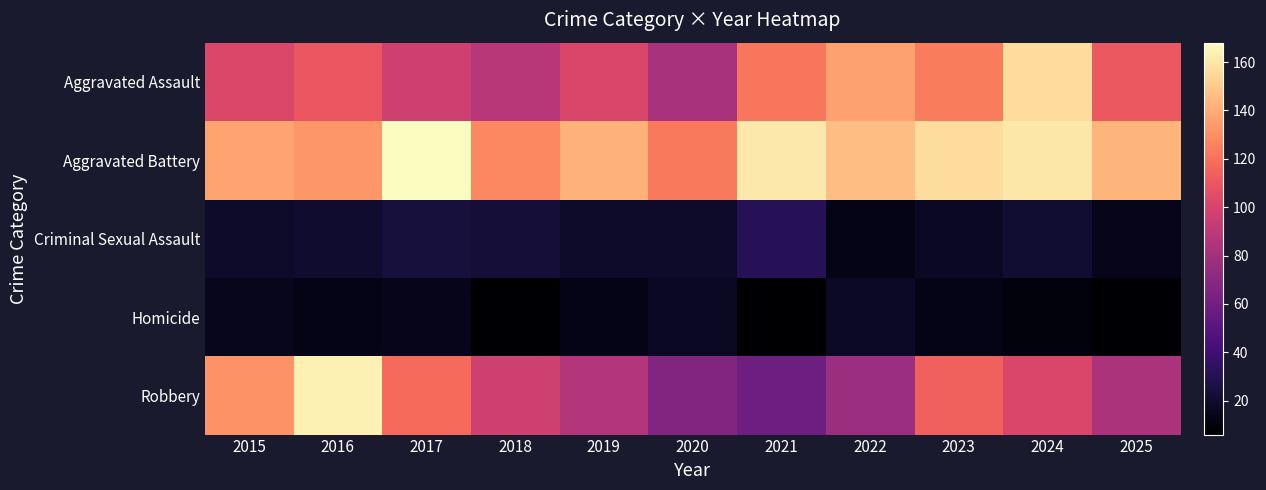

What is the total value across all series at 2015?

404